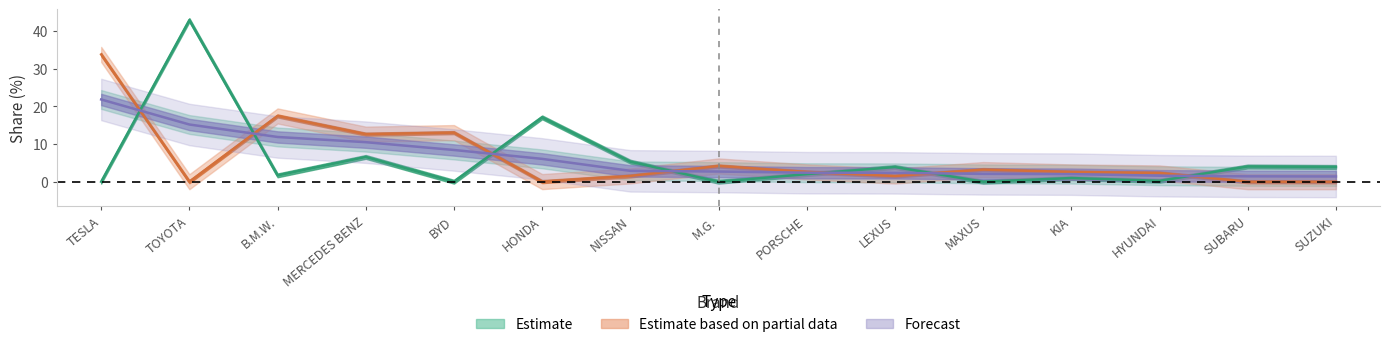

The Petrol share % series shows 14.4 at BYD. True or false?

False